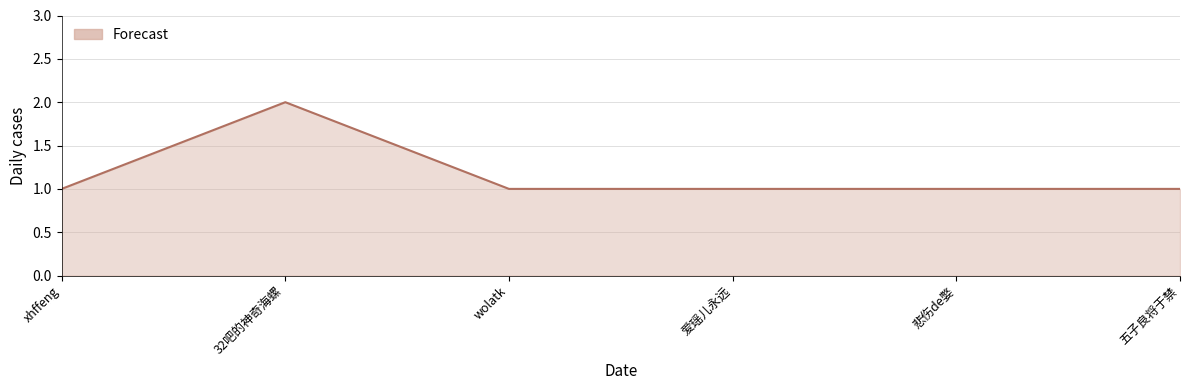

What is the minimum value shown in the chart?

1